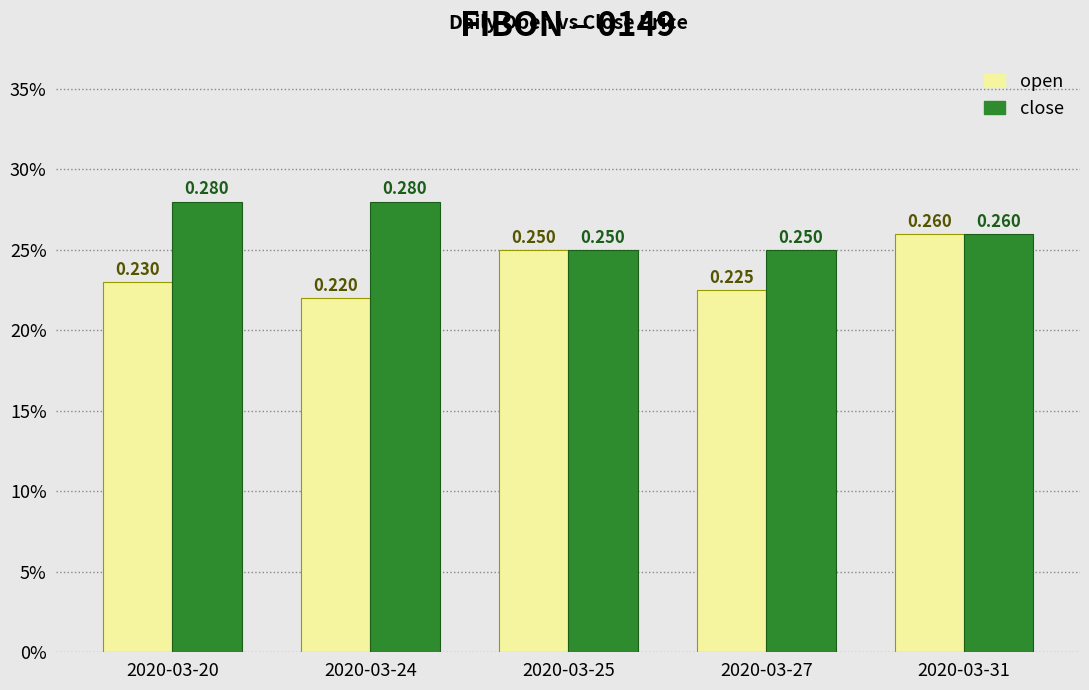

What is the value of the close bar at the 2nd from the left?

0.3